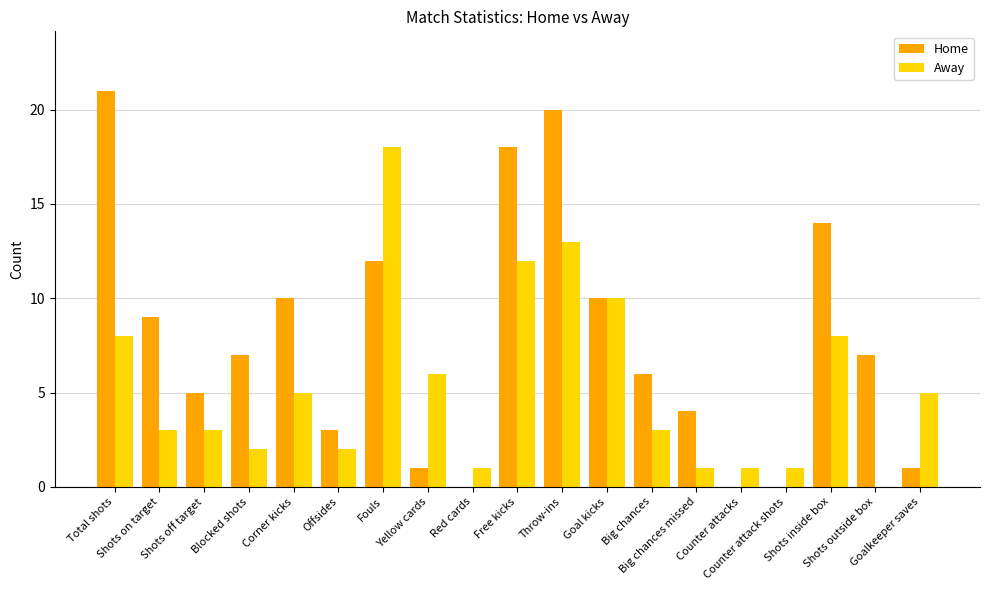

Between Big chances missed and Shots inside box, which series saw the biggest shift?

Home